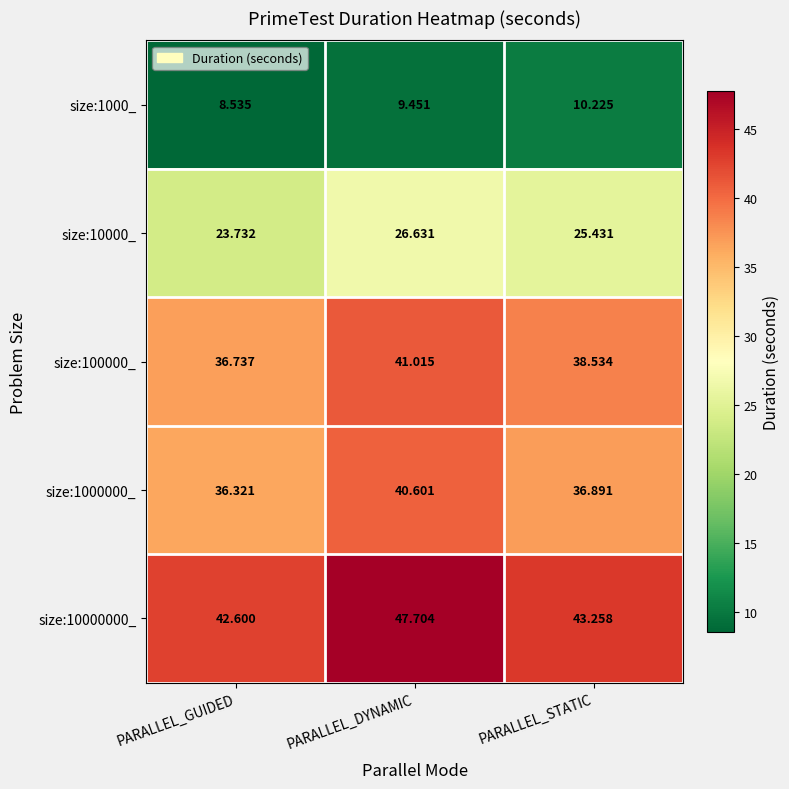

Rank the categories by size:100000_ value from lowest to highest.

PARALLEL_GUIDED, PARALLEL_STATIC, PARALLEL_DYNAMIC